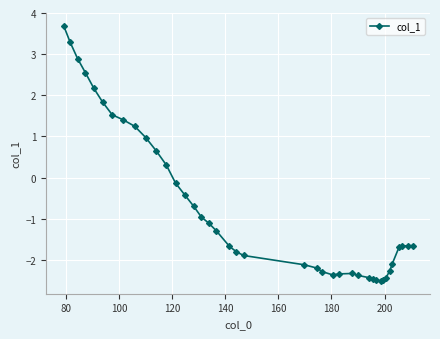

What is the value of the 18th point from the left?

-1.3